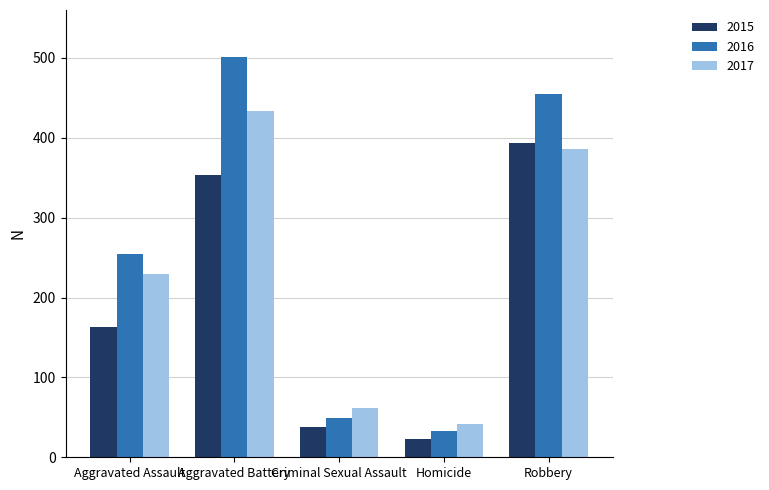

What is the sum of all 2015 values?

971